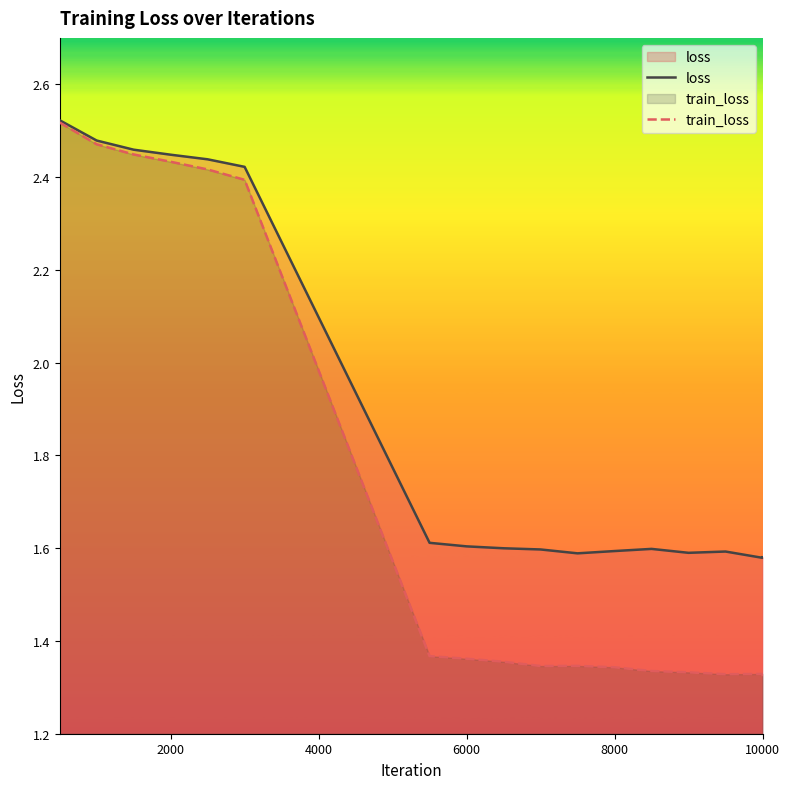

Rank the series by their average value, from highest to lowest.

loss, train_loss